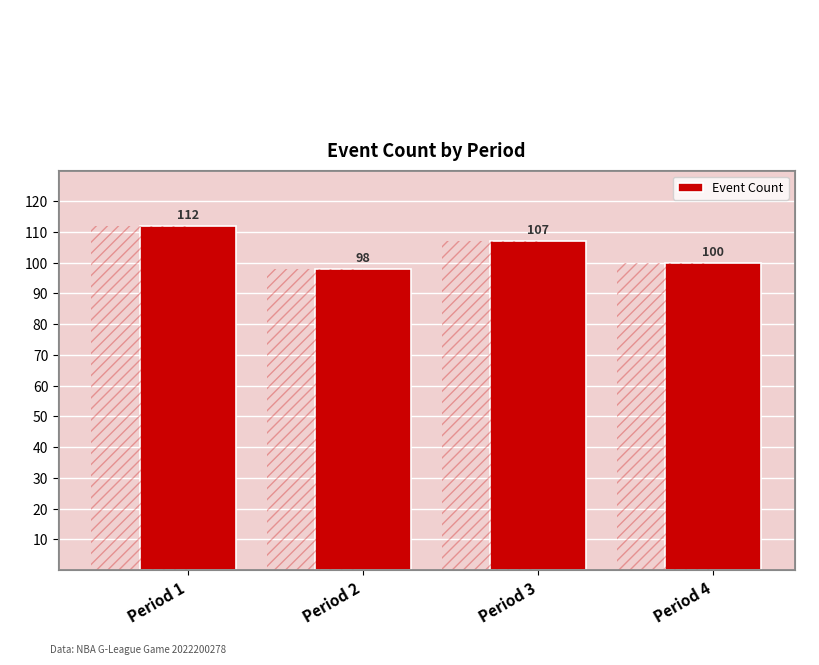

Rank the categories by value from lowest to highest.

Period 2, Period 4, Period 3, Period 1